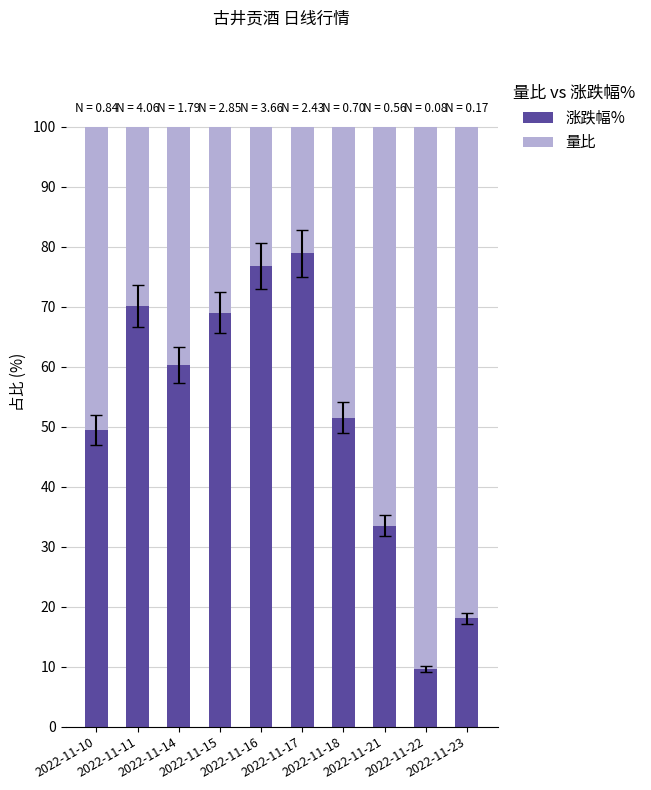

How many bars are there in total?

10